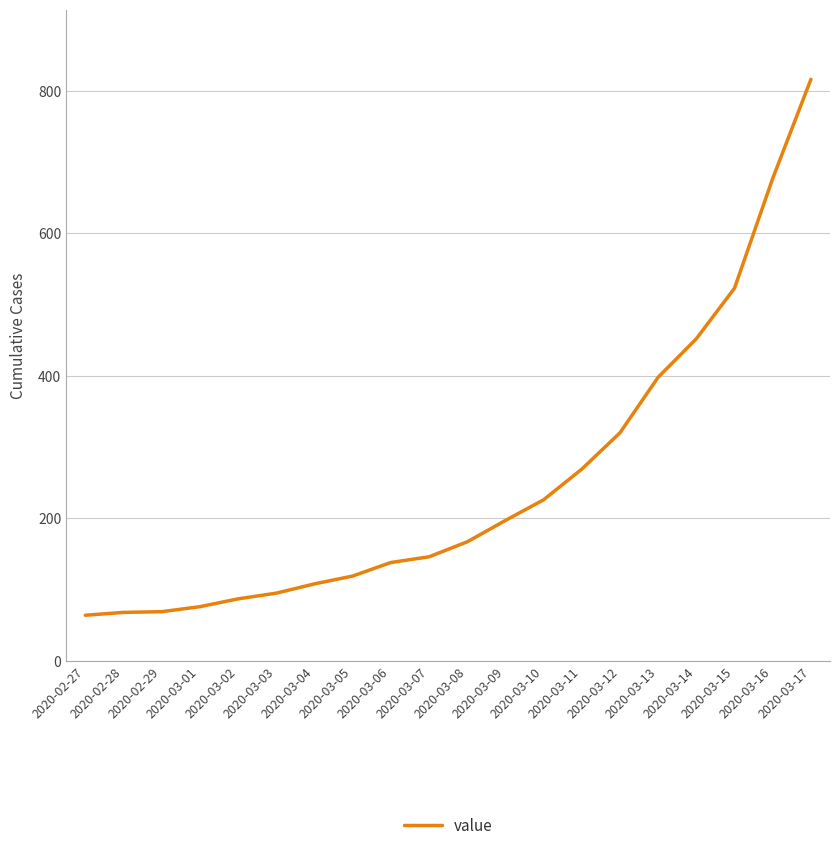

Which has a higher value, 2020-03-01 or 2020-03-03?

2020-03-03